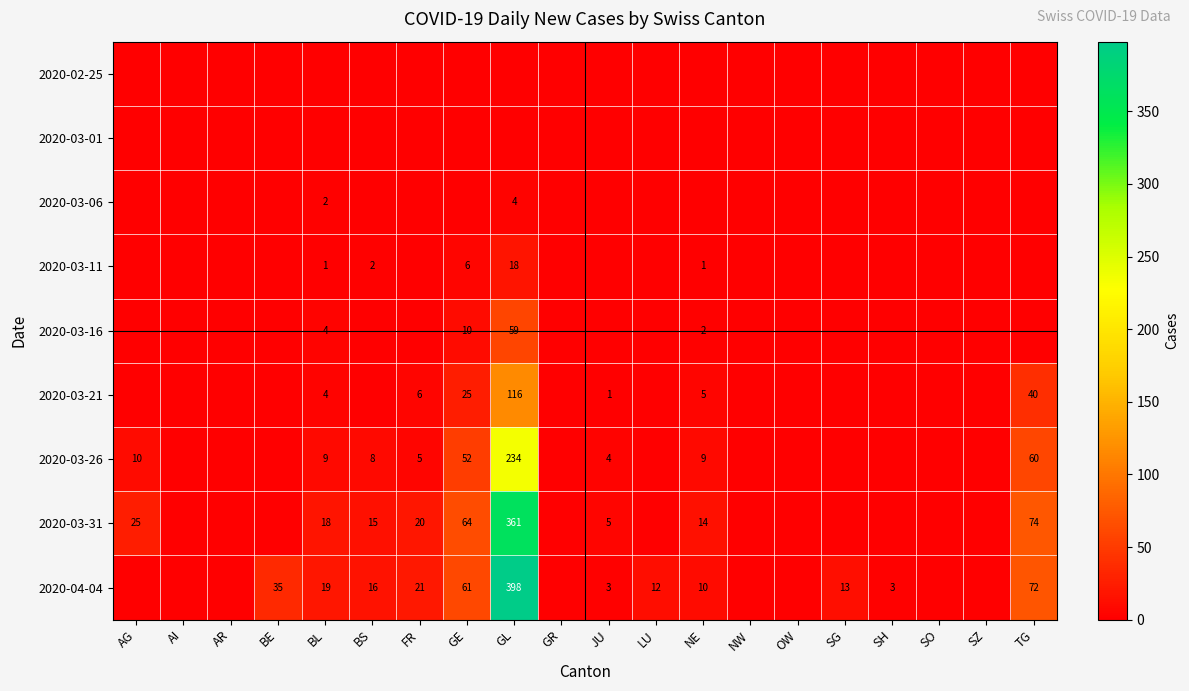

The 2020-04-04 series shows 398 at GL. True or false?

True